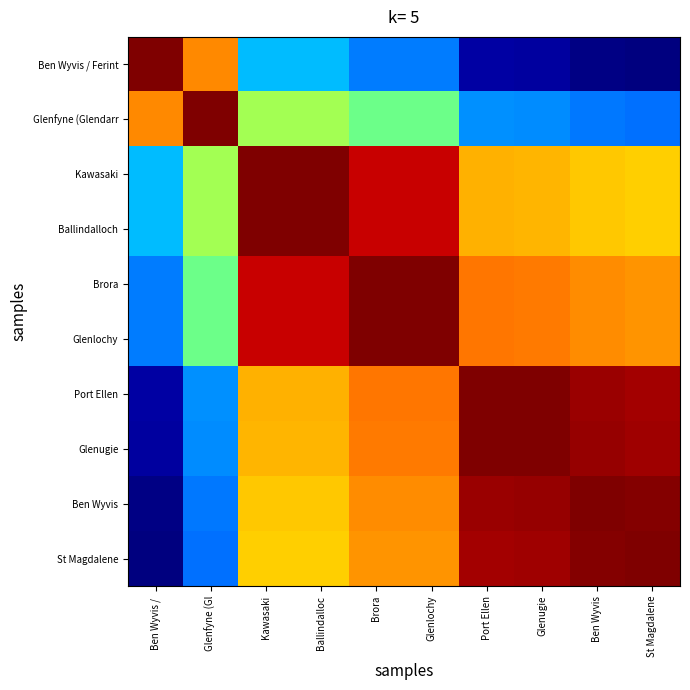

At how many categories does at least one series exceed 0?

10